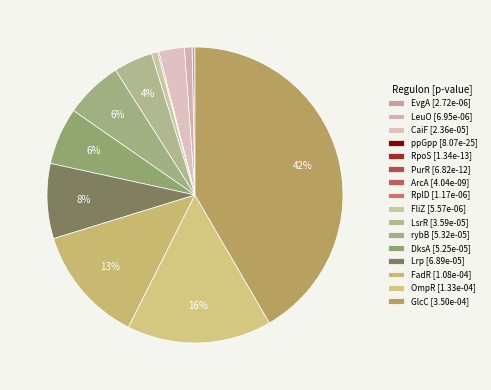

Which has a higher value, rybB or LeuO?

rybB